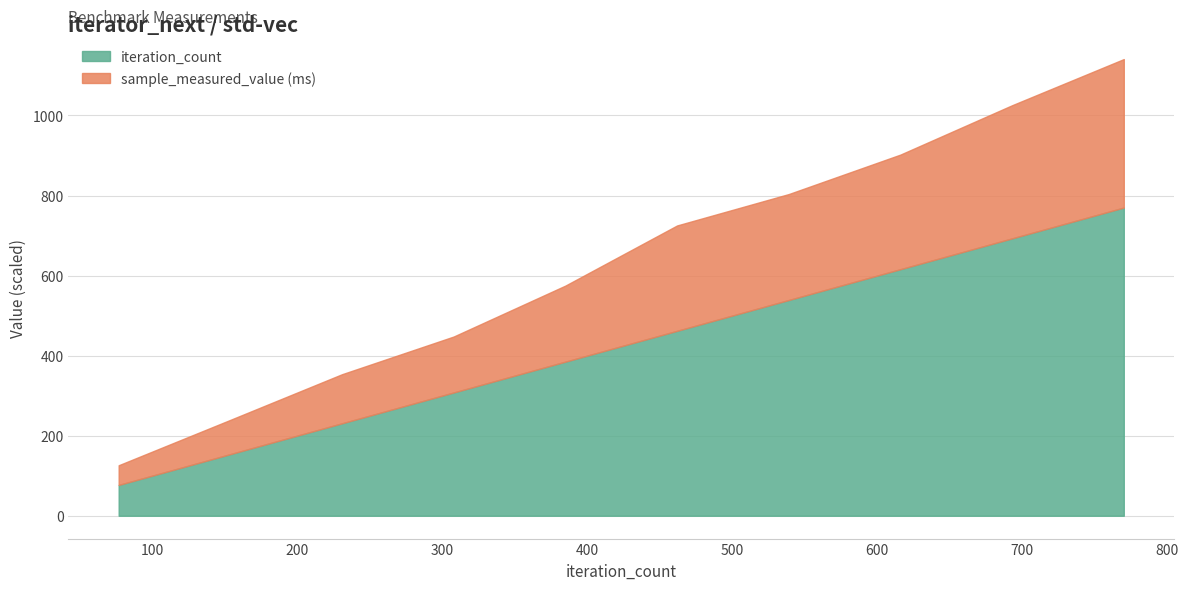

What is the smallest value displayed?

77